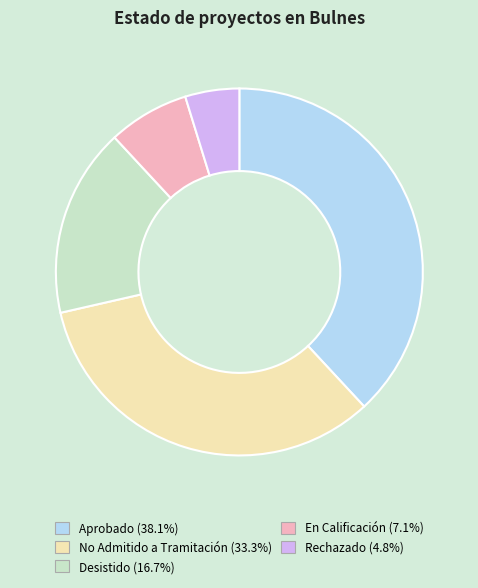

What is the ratio of the value at Desistido to the value at No Admitido a Tramitación?

0.5